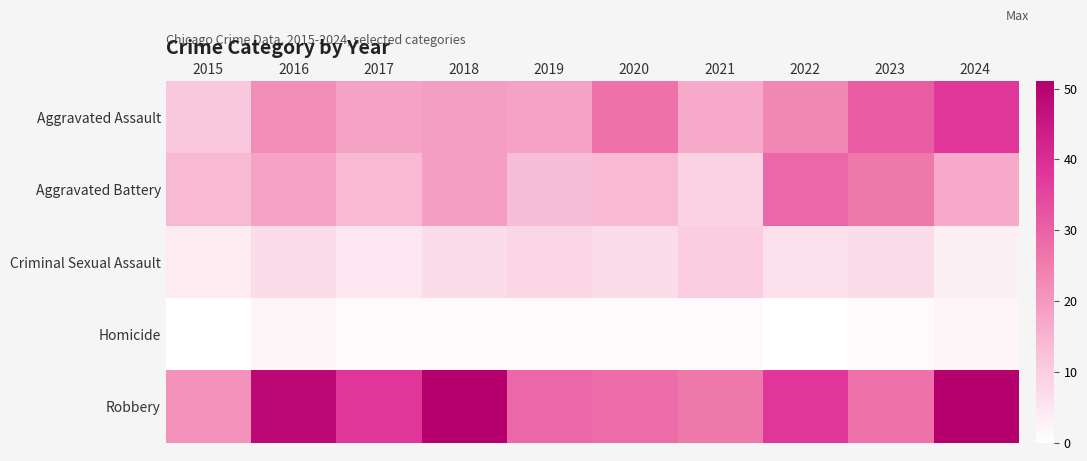

Reading left to right, transcribe all the data shown in this chart.

Aggravated Assault: 2015=11	2016=22	2017=18	2018=19	2019=18	2020=27	2021=17	2022=23	2023=31	2024=38
Aggravated Battery: 2015=14	2016=18	2017=14	2018=19	2019=13	2020=14	2021=9	2022=29	2023=26	2024=17
Criminal Sexual Assault: 2015=4	2016=7	2017=5	2018=7	2019=8	2020=7	2021=10	2022=6	2023=7	2024=3
Homicide: 2015=0	2016=2	2017=1	2018=1	2019=1	2020=1	2021=1	2022=0	2023=1	2024=2
Robbery: 2015=21	2016=49	2017=38	2018=51	2019=29	2020=28	2021=26	2022=38	2023=27	2024=51